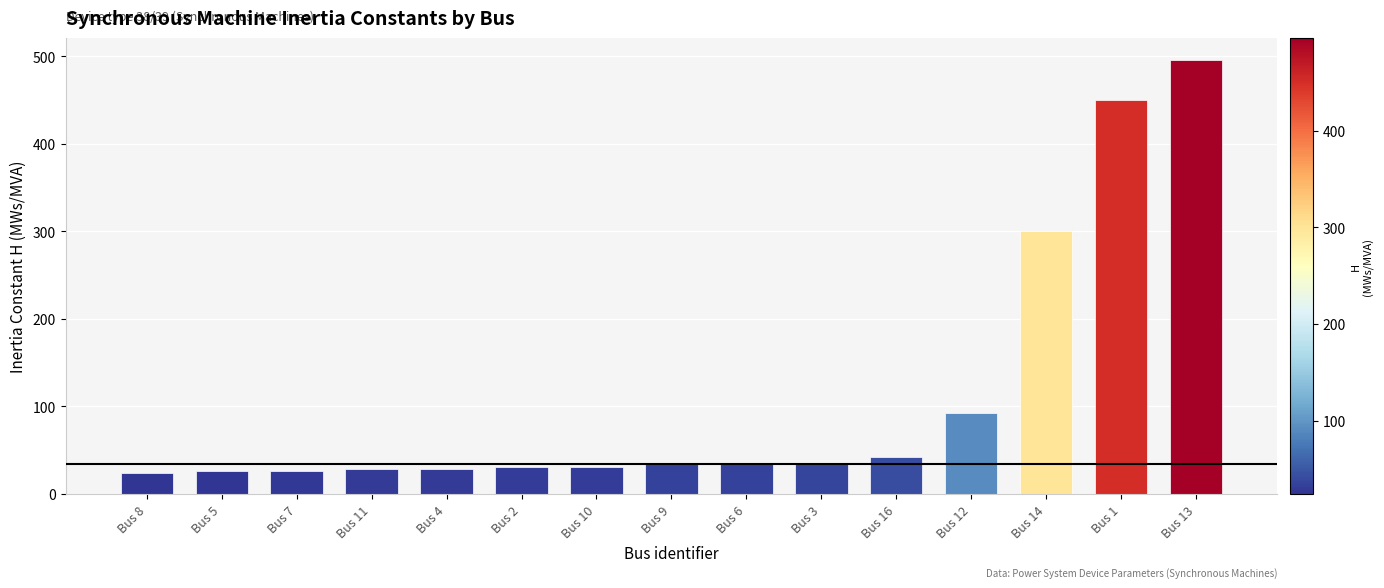

What is the average value?

112.0